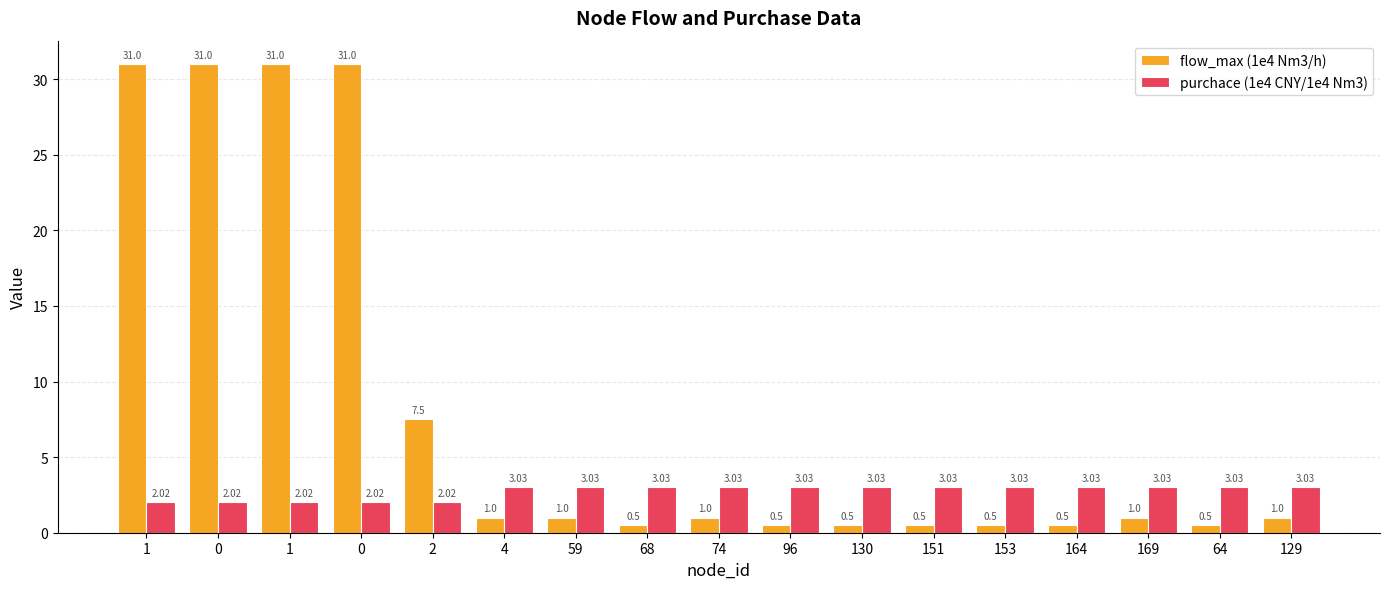

At which label does purchace (1e4 CNY/1e4 Nm3) first exceed 3?

4